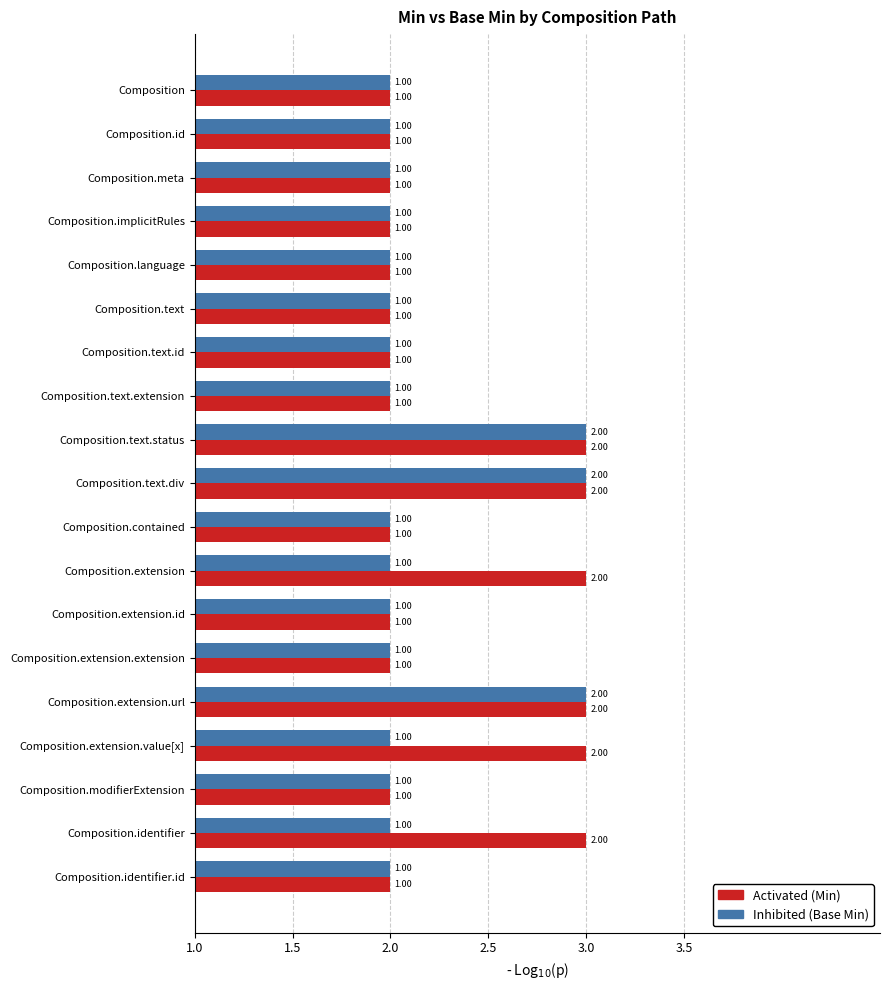

Which category has the highest value in the Min (Activated) series?

Composition.text.status